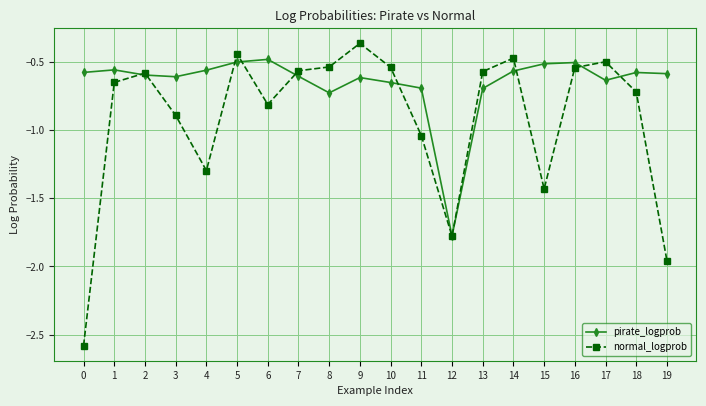

What is the lowest value of the pirate_logprob series?

-1.8